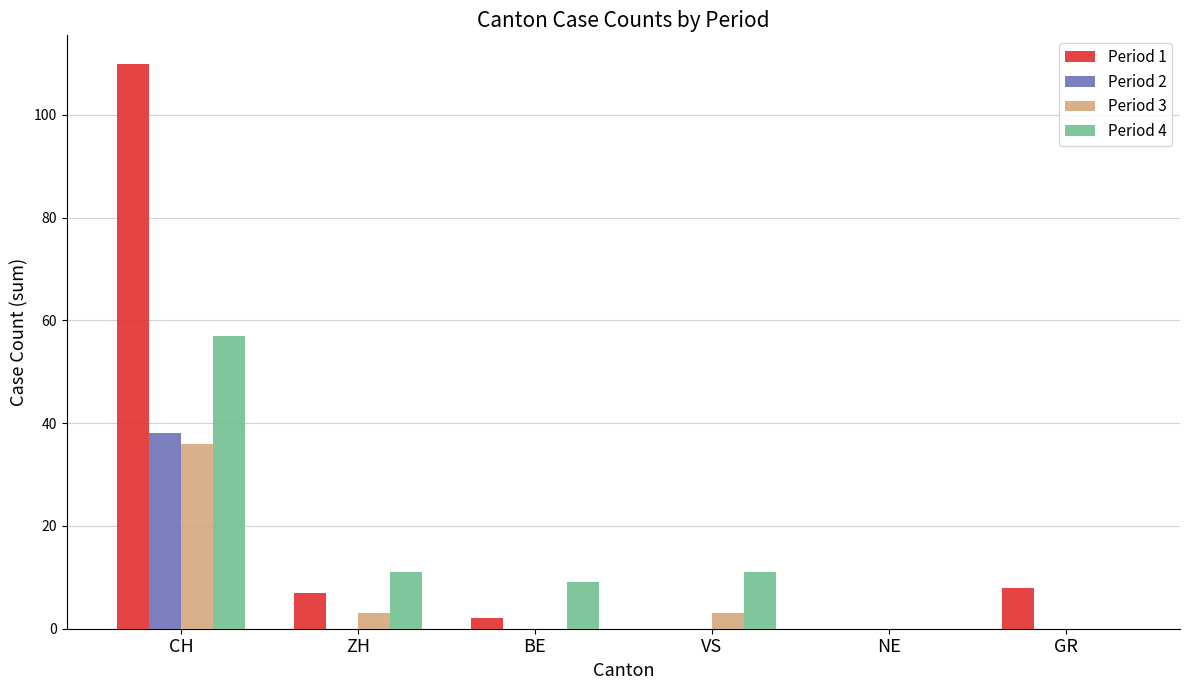

How many groups of bars are there?

6